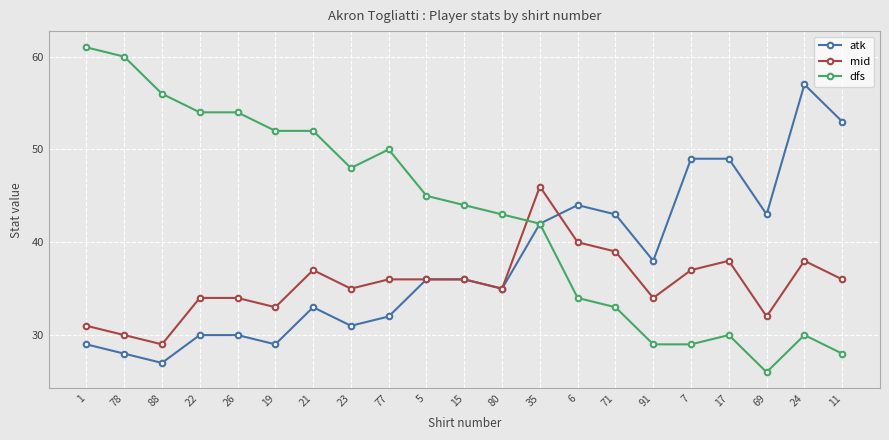

What is the approximate value of atk at 77, to the nearest 5?

30